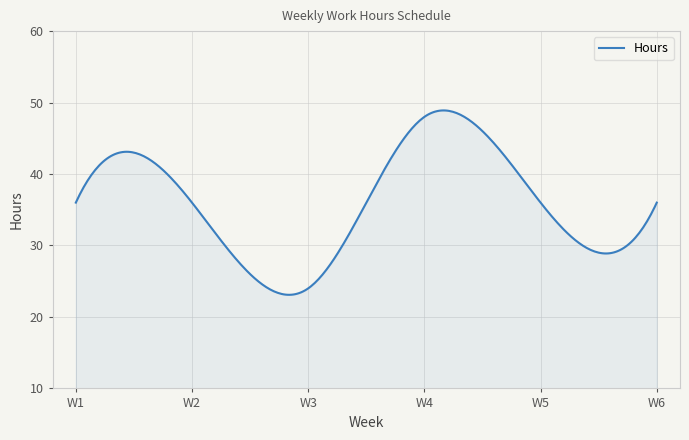

What is the difference between the maximum and minimum values?

25.8